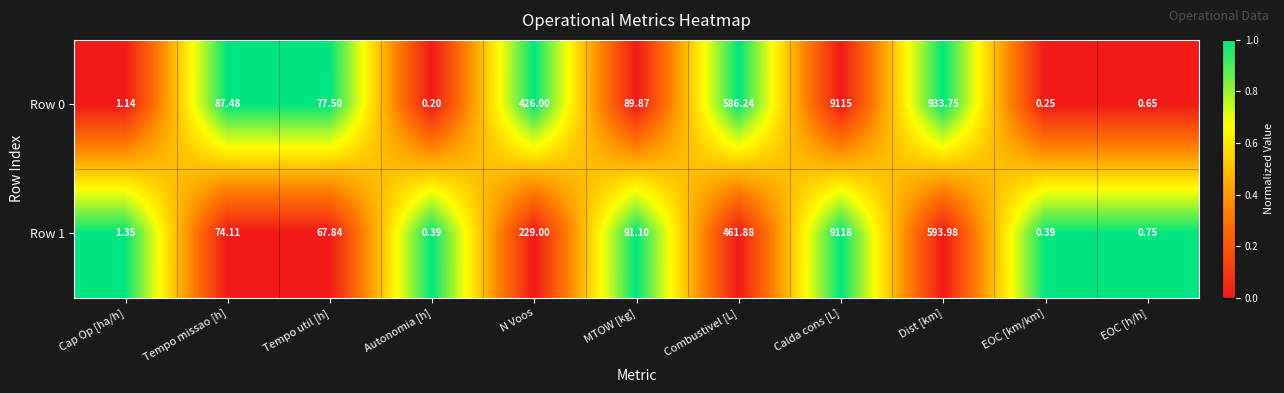

Which label corresponds to the smallest value in the chart?

Autonomia [h]